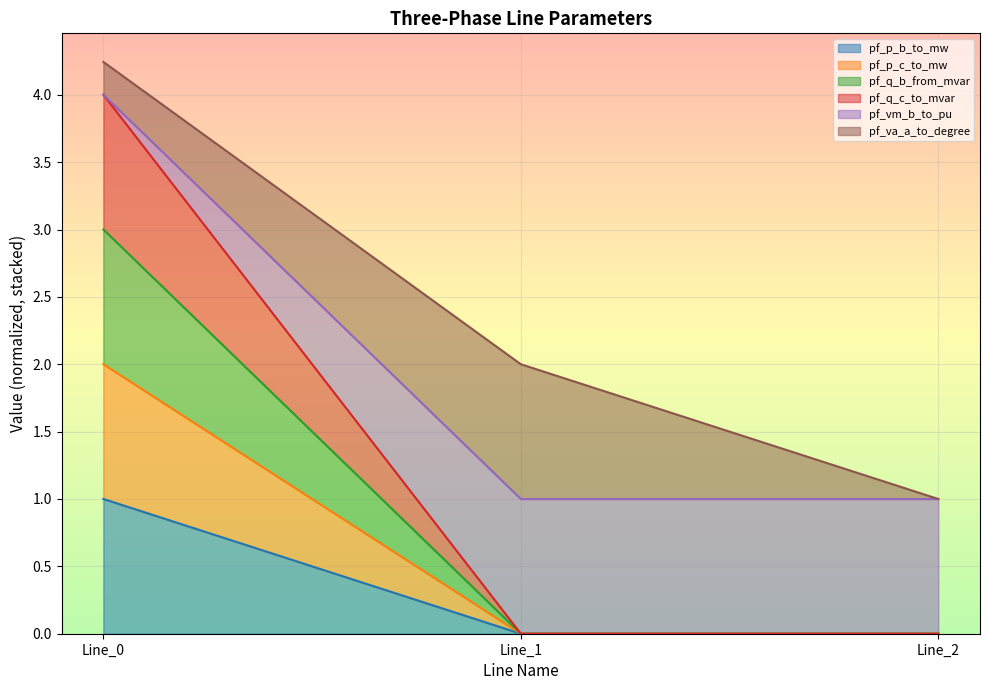

Is it true that pf_vm_b_to_pu equals 4.0 at Line_0?

True